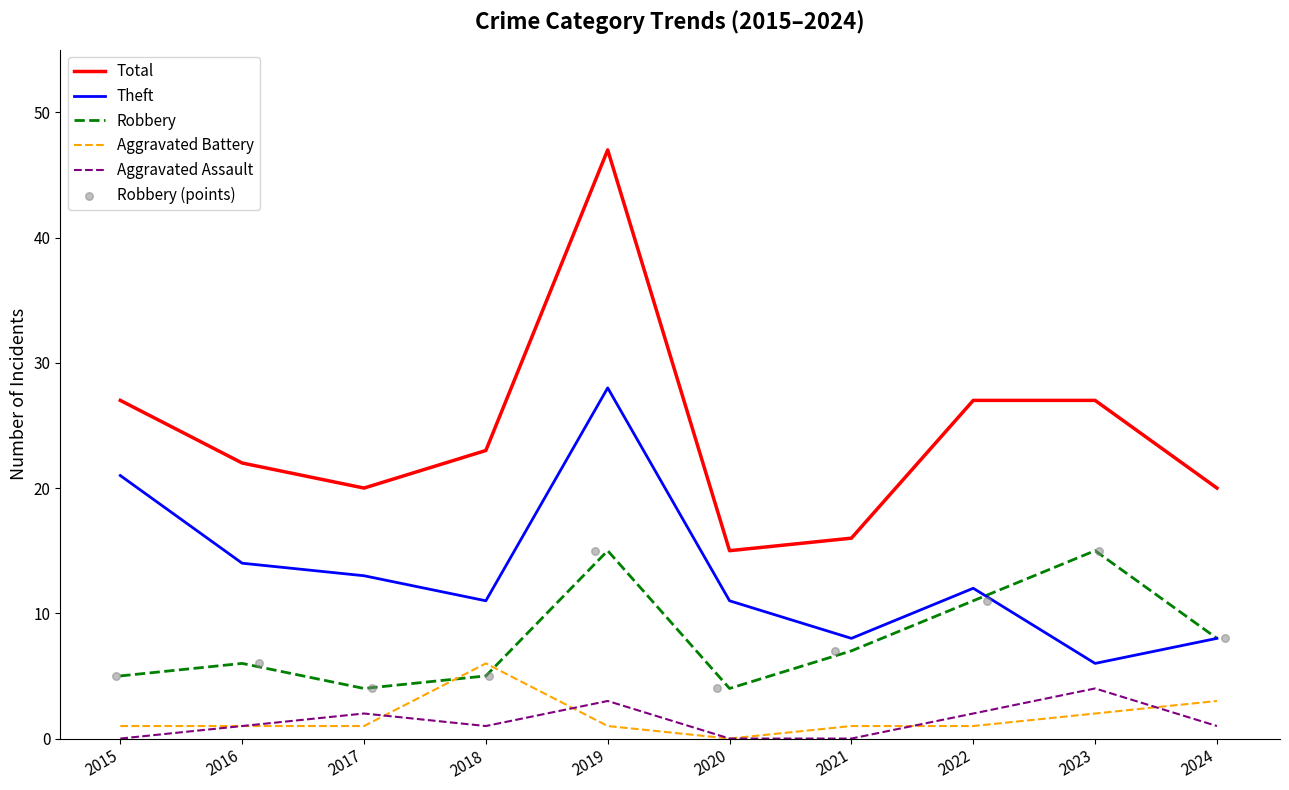

Which series contains the lowest Y value?

Aggravated Battery